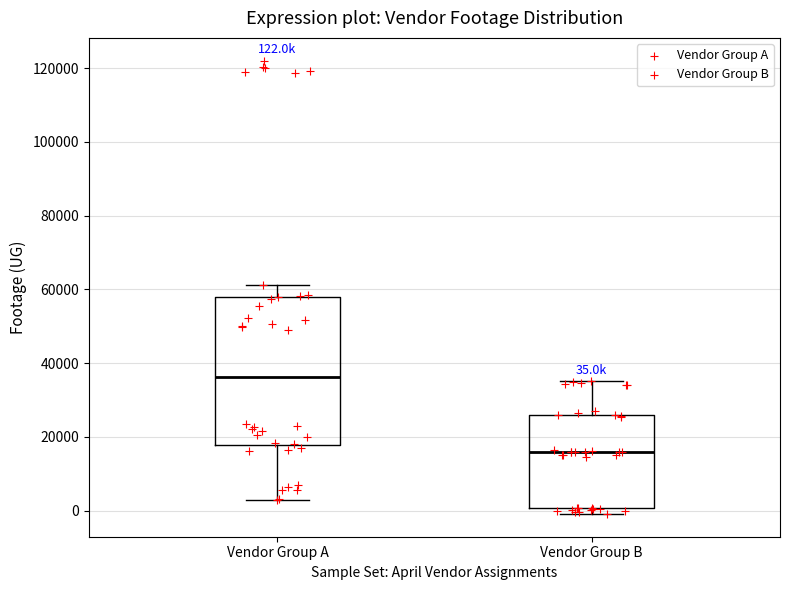

Which box is the tallest, from its lower edge to its upper edge?

Vendor Group A